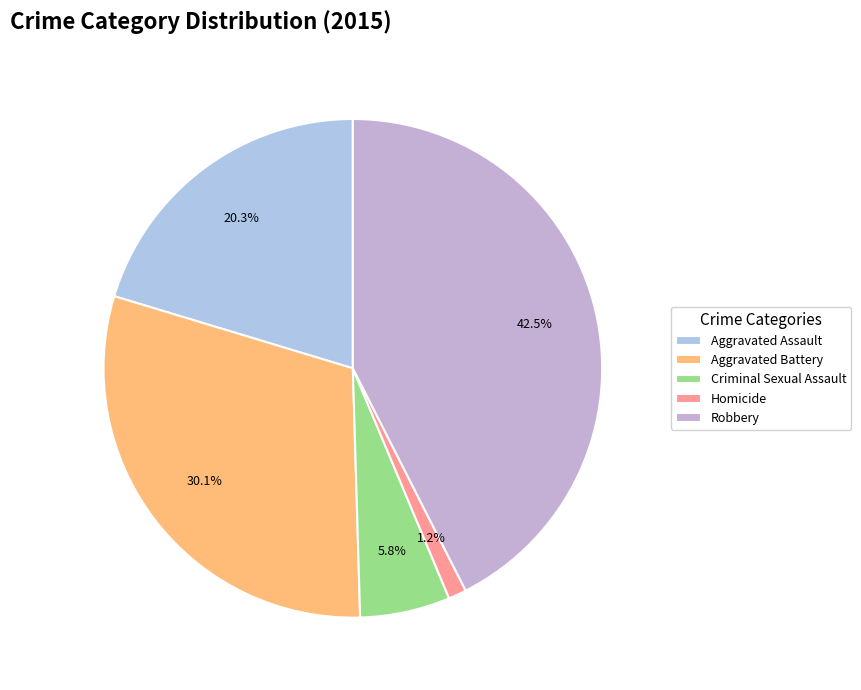

Does Criminal Sexual Assault represent more than half of the total?

No